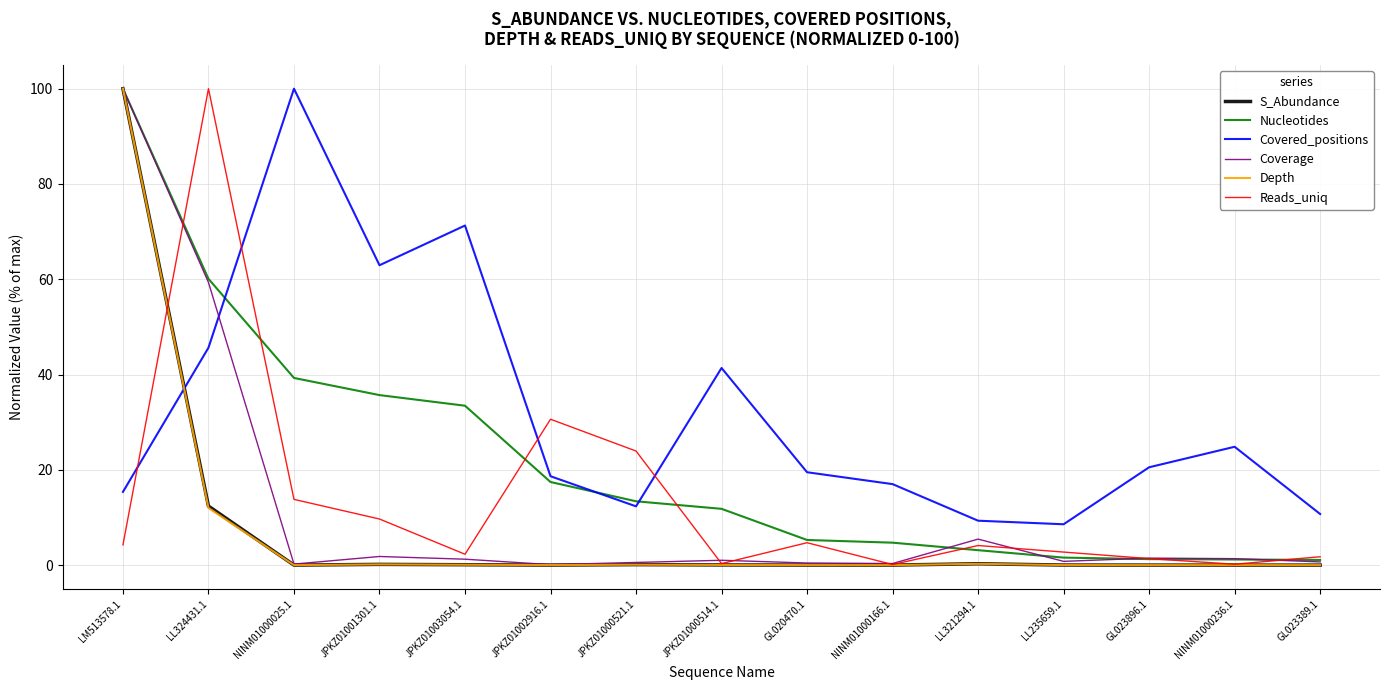

Which series has the widest spread of values?

Depth